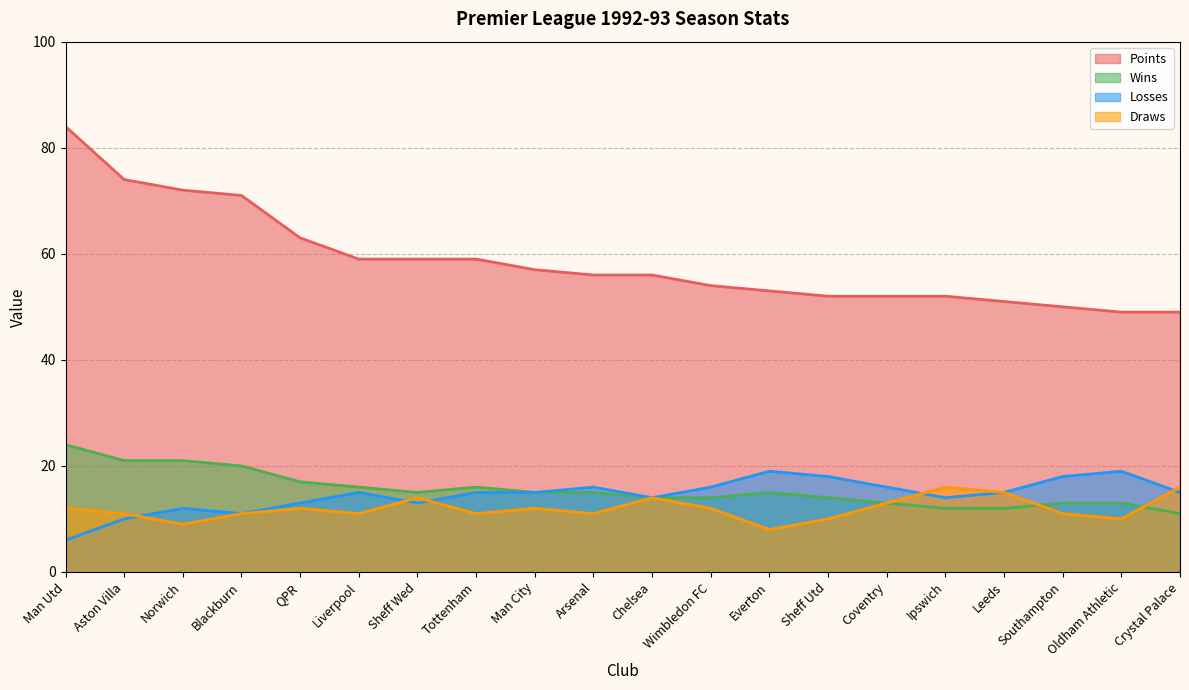

In Wins, how many points are higher than both neighbors (excluding endpoints)?

2